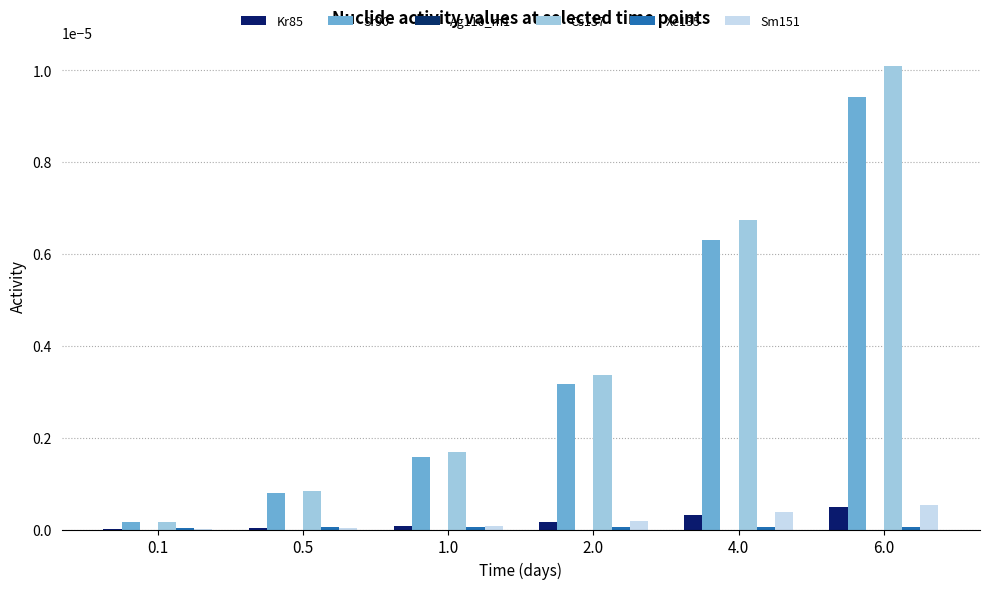

Are the bars grouped side by side (vs. stacked)?

Yes